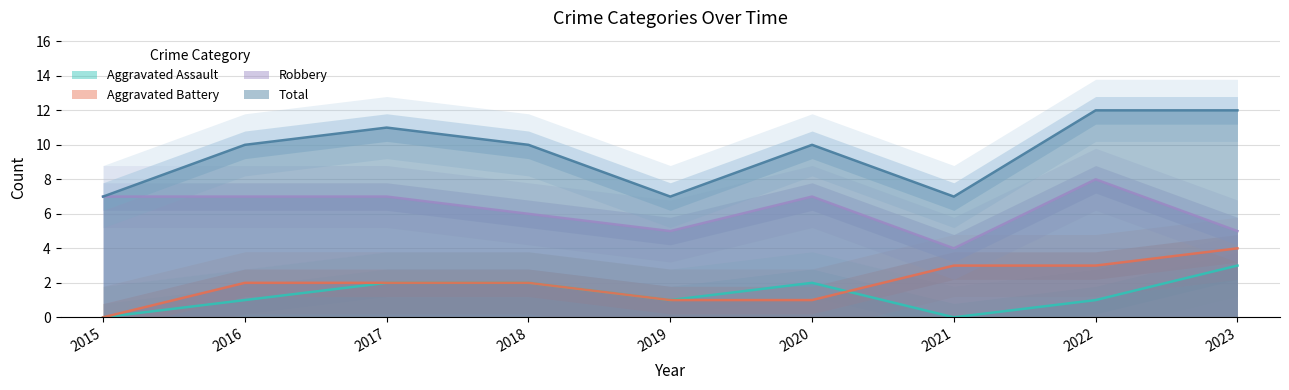

List the series in order of their peak value, highest first.

Total, Robbery, Aggravated Battery, Aggravated Assault